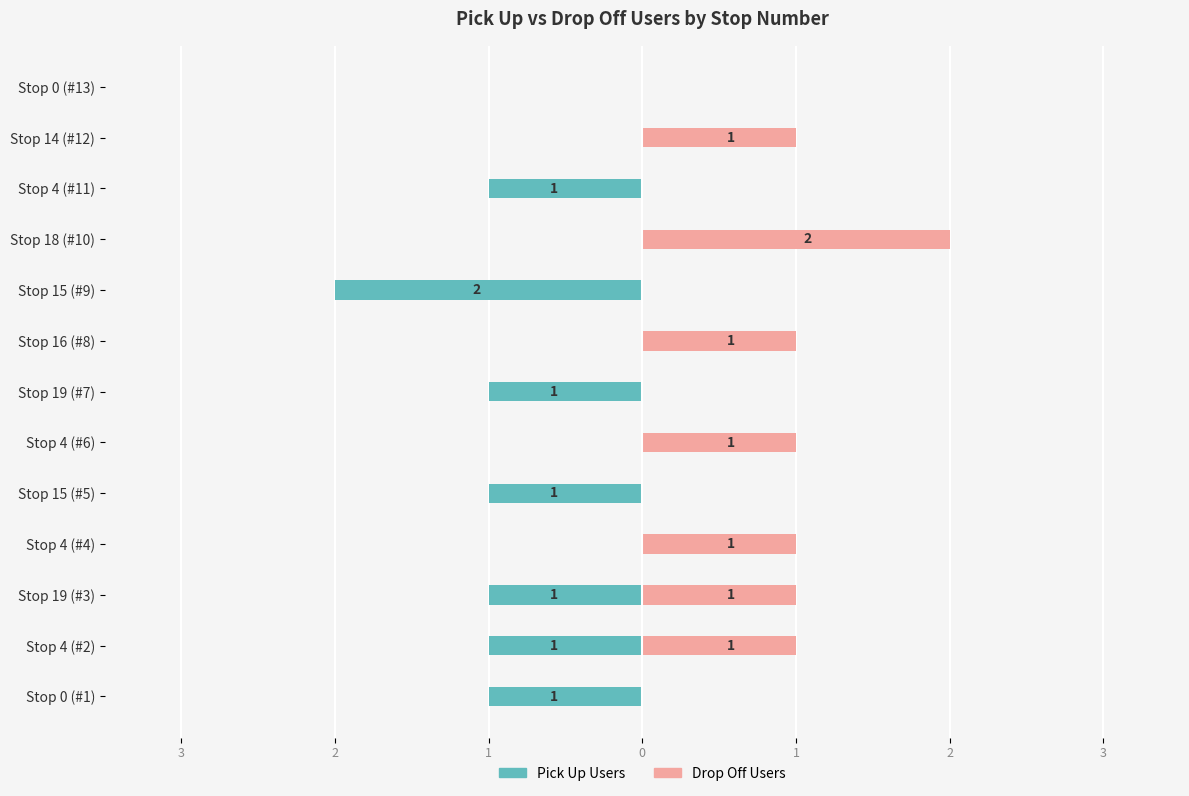

What is the value of the Pick Up Users bar at the 6th from the left?

-1